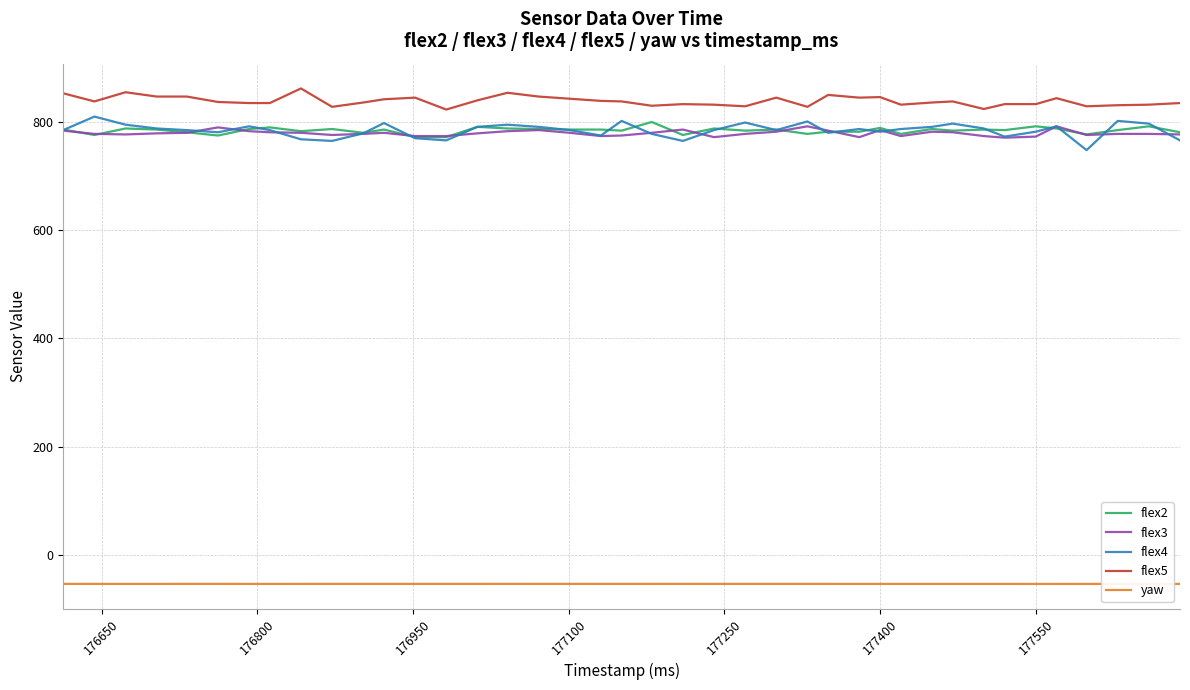

True or false: flex2 and yaw cross at least once.

False